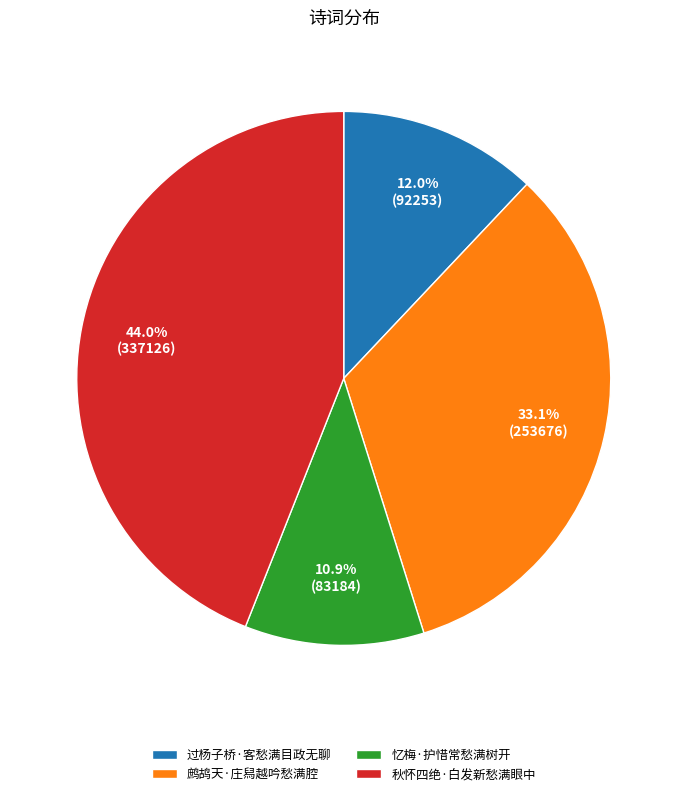

What percentage do 忆梅·护惜常愁满树开 and 过杨子桥·客愁满目政无聊 together represent?

22.9%